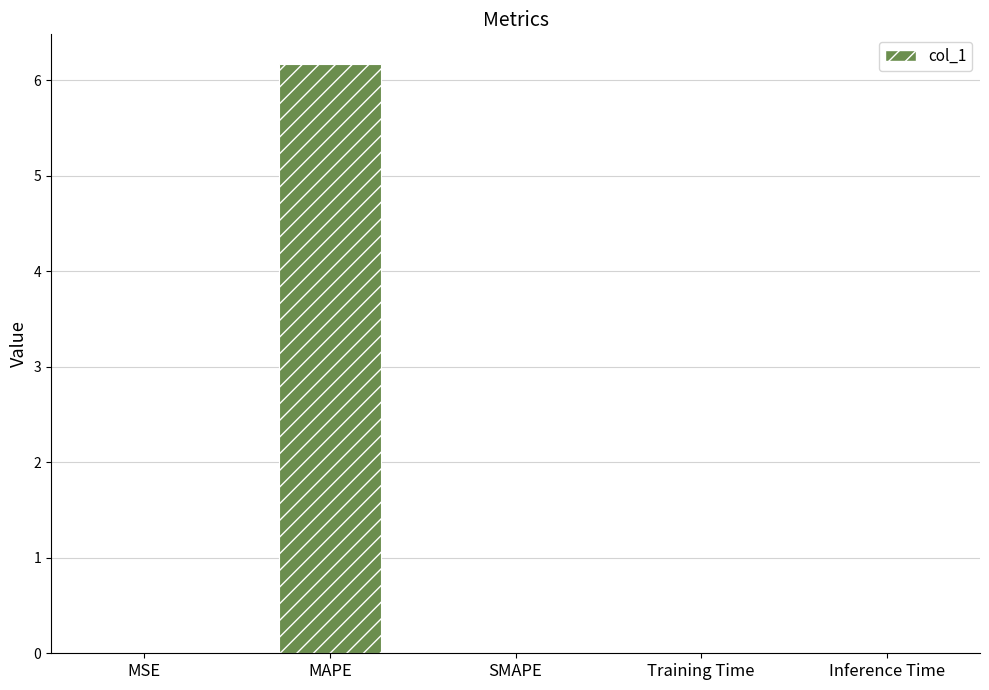

How many distinct data groups are displayed?

1